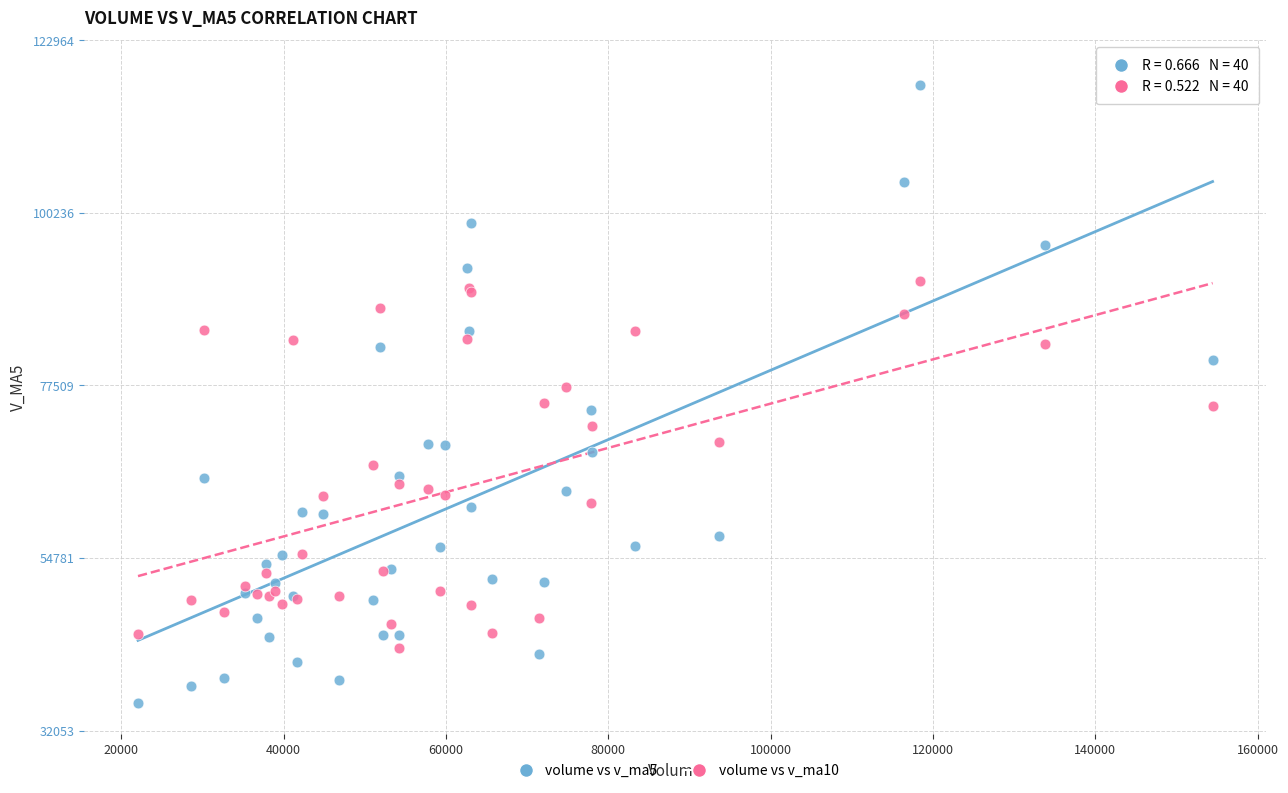

Which series has the widest spread of Y values?

volume vs v_ma5